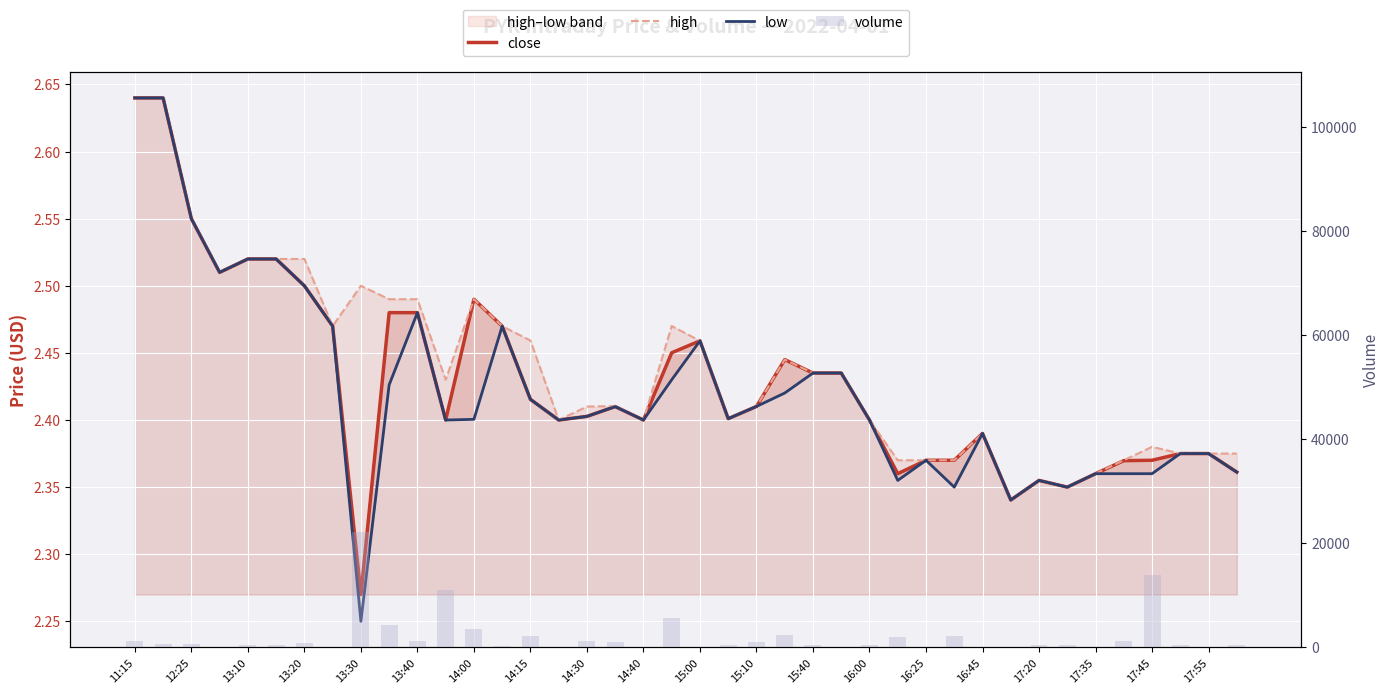

Between 25 and 36, which series saw the biggest shift?

volume